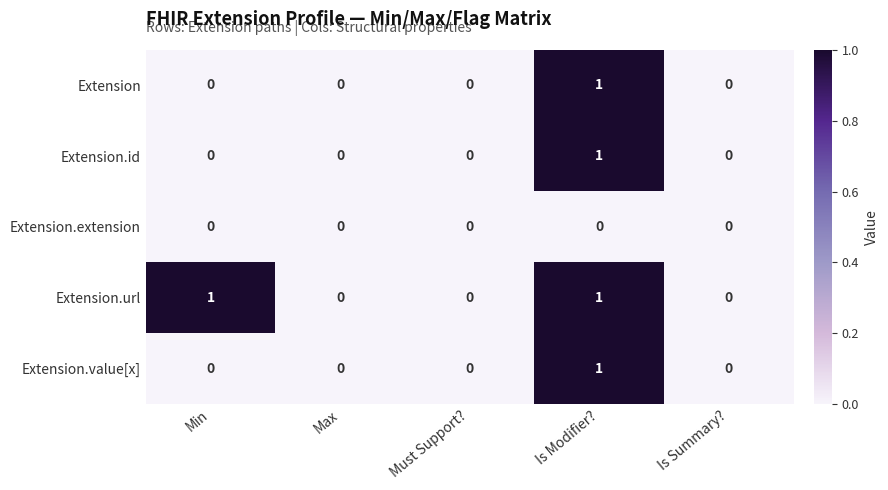

True or false: Extension has a value of 0 at Min.

True